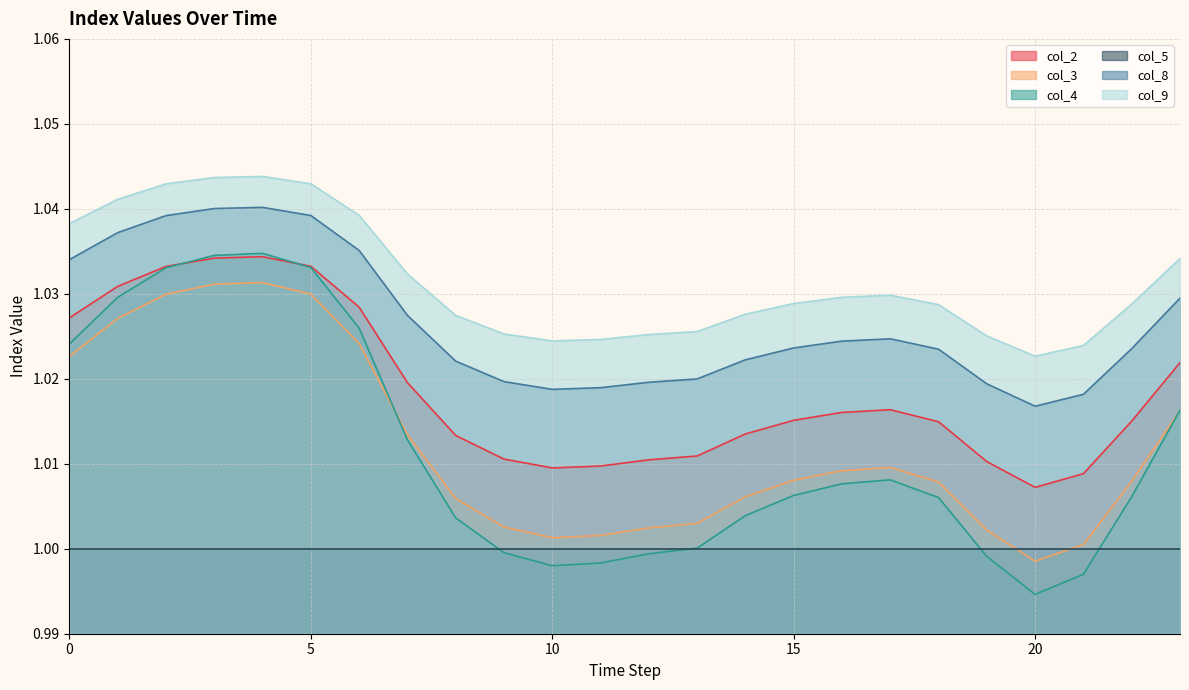

Where is the first local maximum for col_3?

4